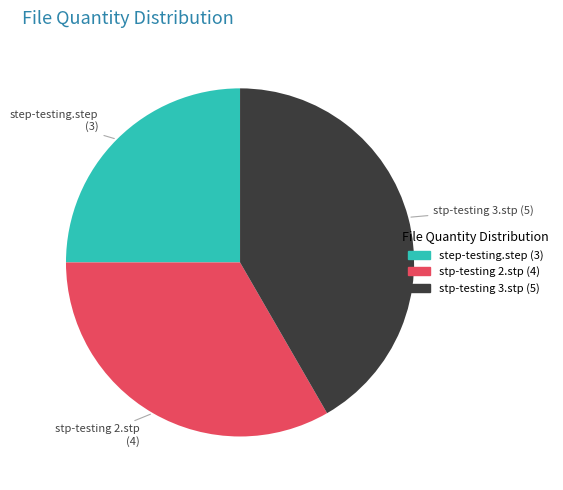

Is there any slice that represents more than half of the pie?

No